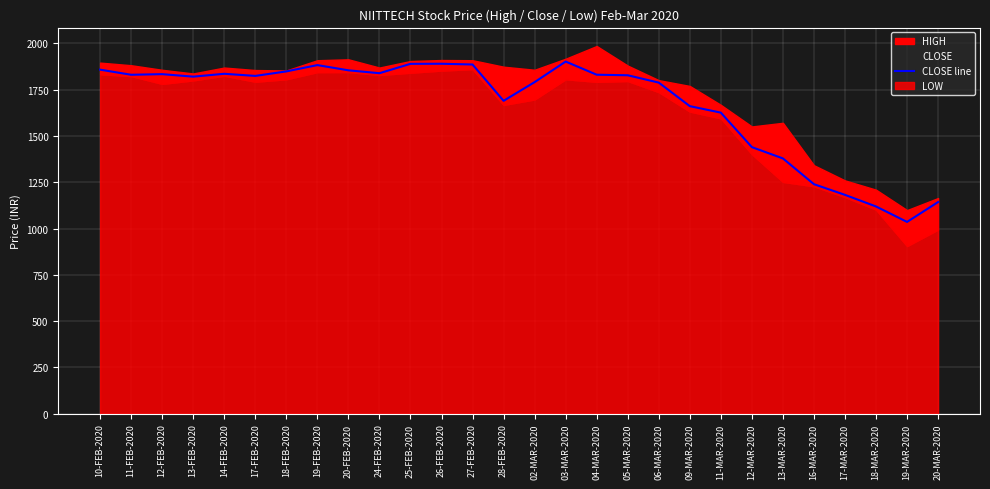

At which category does the data reach its first local valley?

11-FEB-2020